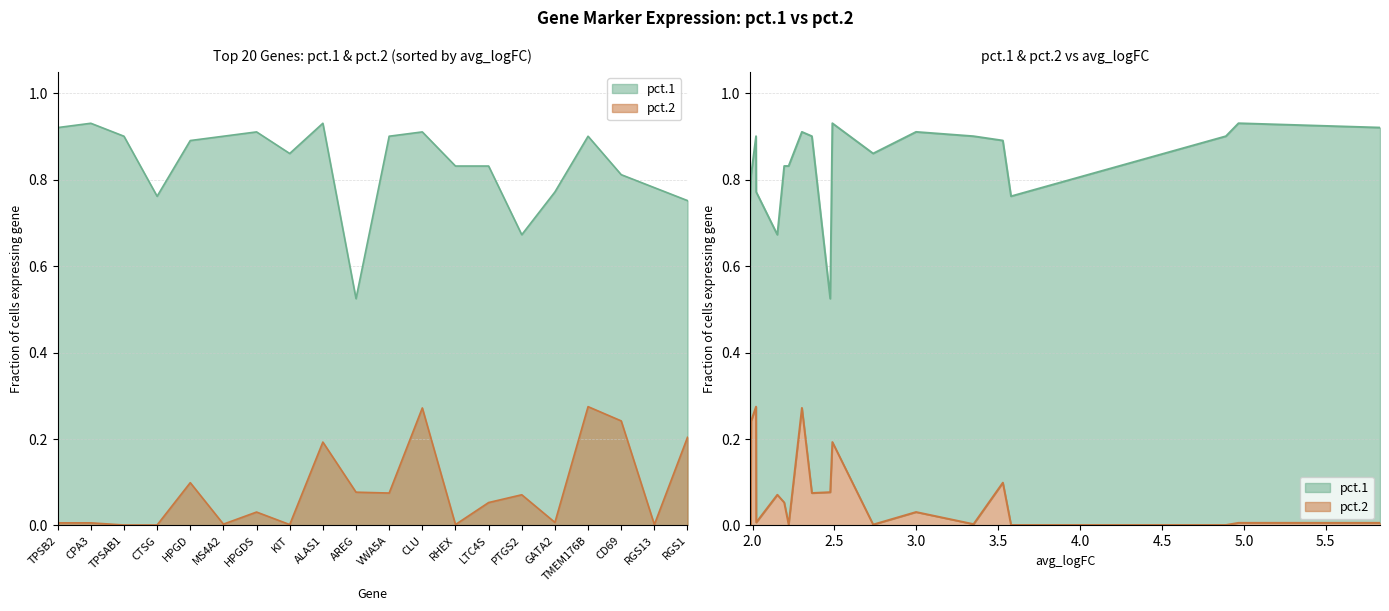

Which series has the largest range (max minus min)?

pct.1 line